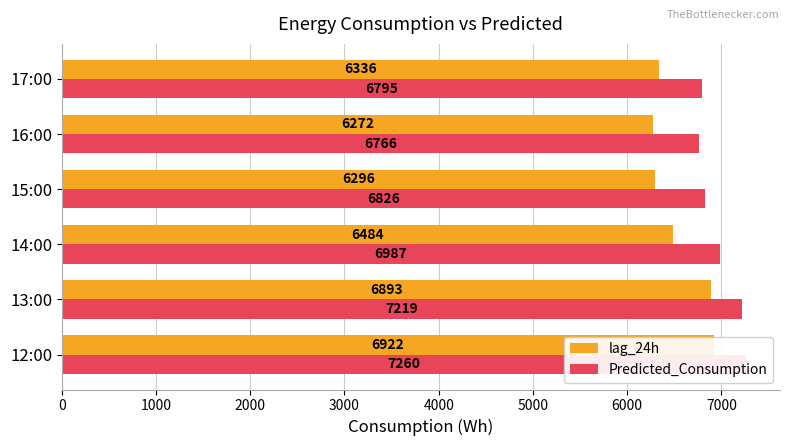

What are all the series names shown in the legend?

lag_24h, Predicted_Consumption